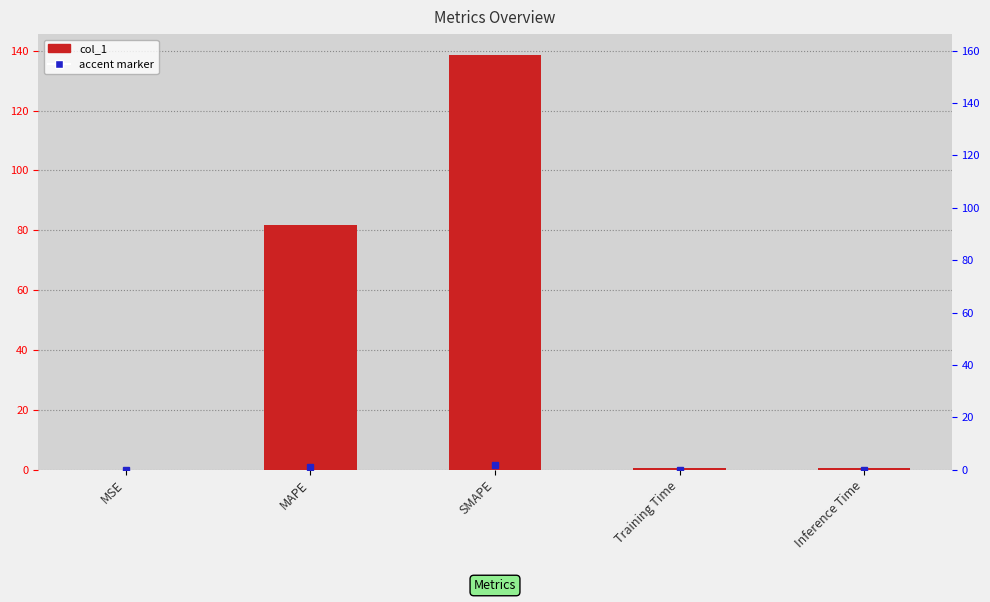

What is the sum of the values at MSE and Inference Time?

0.4